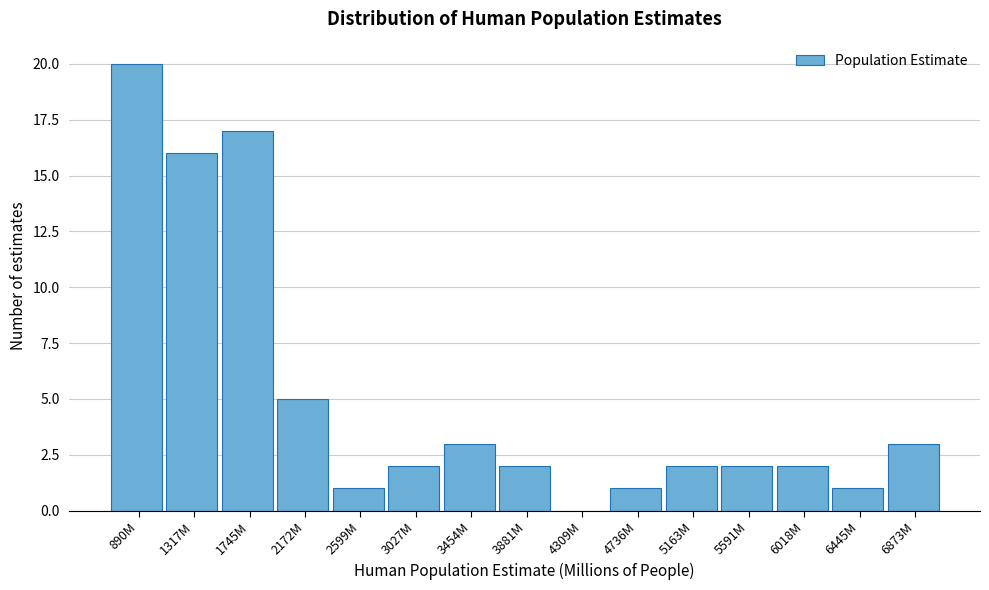

Reading left to right, transcribe all the data shown in this chart.

890M=20	1317M=16	1745M=17	2172M=5	2599M=1	3027M=2	3454M=3	3881M=2	4309M=0	4736M=1	5163M=2	5591M=2	6018M=2	6445M=1	6873M=3